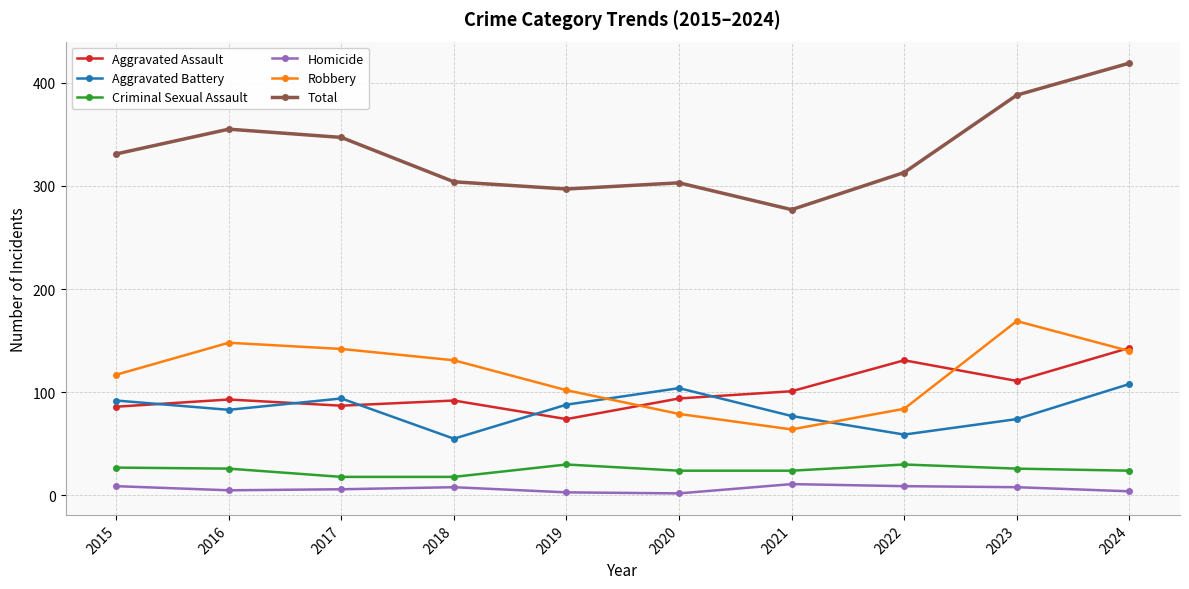

Where is Robbery nearest to the value 116?

2015